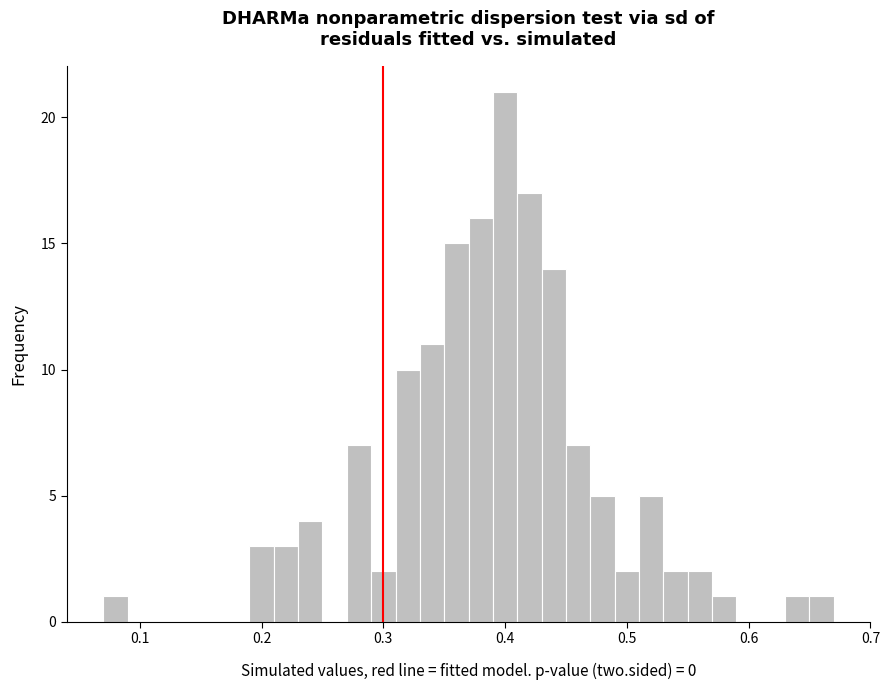

Around what value on the x-axis is the tallest bar? Give the approximate position of its centre, as read against the axis.

0.40